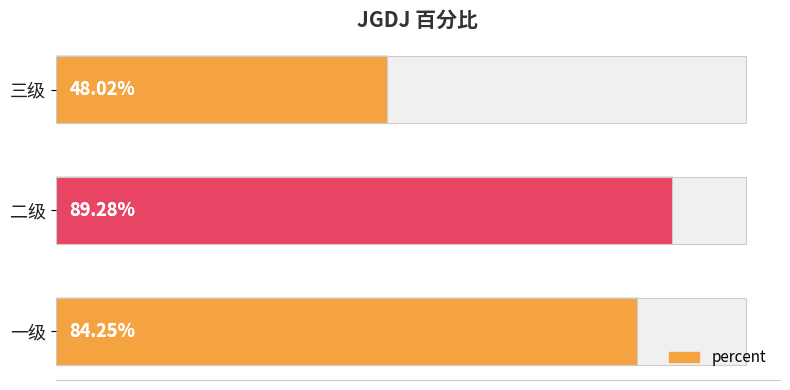

Are the bars grouped side by side (vs. stacked)?

No